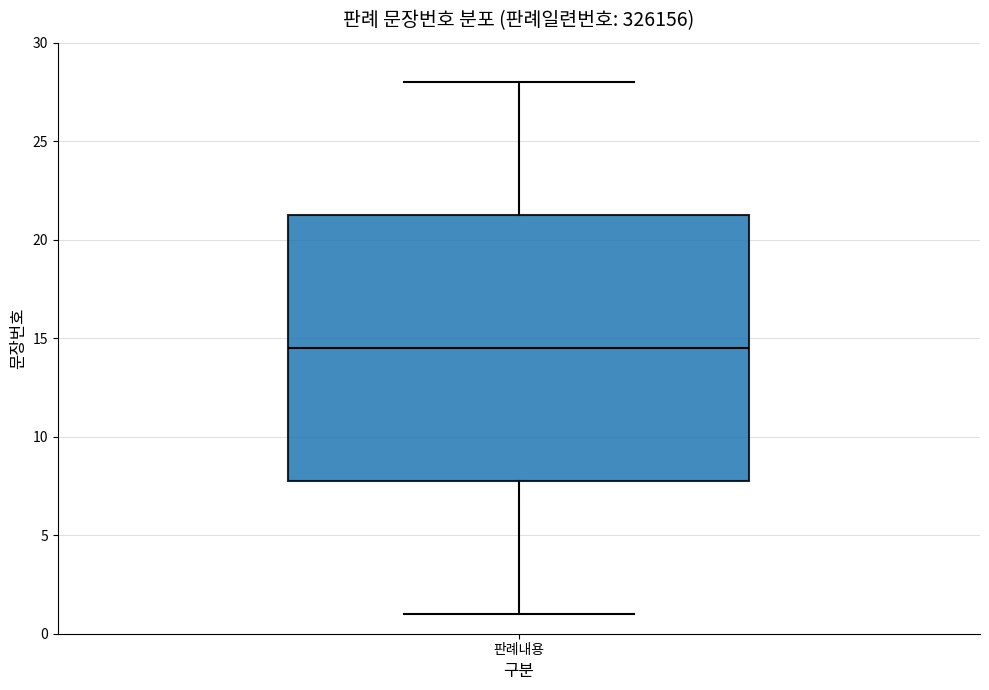

Transcribe this box plot: give where the median line is, the range the box spans, and where the two whiskers end, as read against the y-axis. The values are not printed on the chart, so give them approximately, as read against the axis.

median 14.5, box 8.0 to 21.5, whiskers 1.0 to 28.0